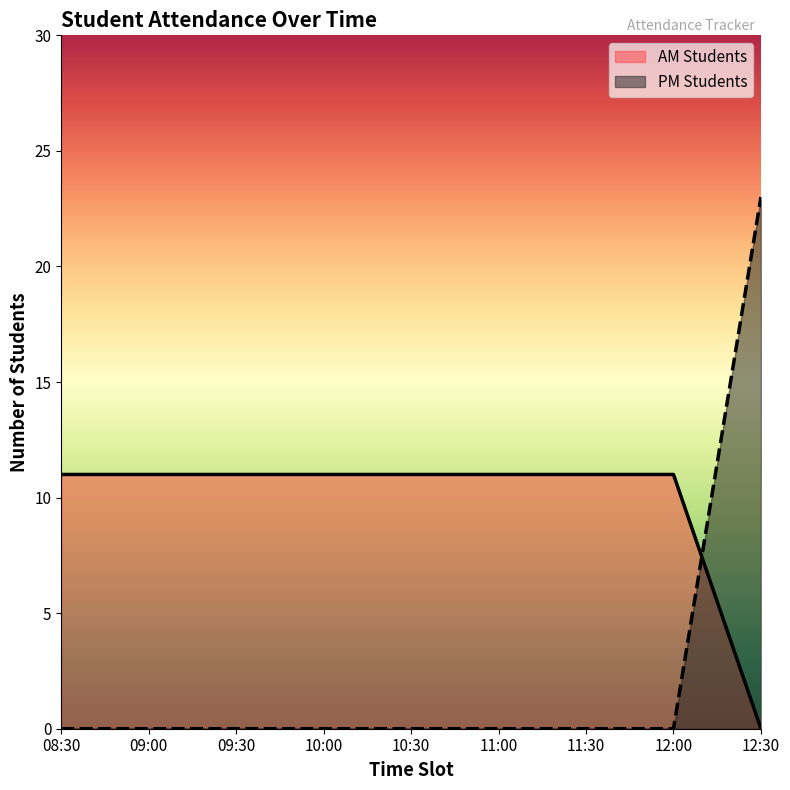

How many intersections are there between PM Students and AM Students?

1